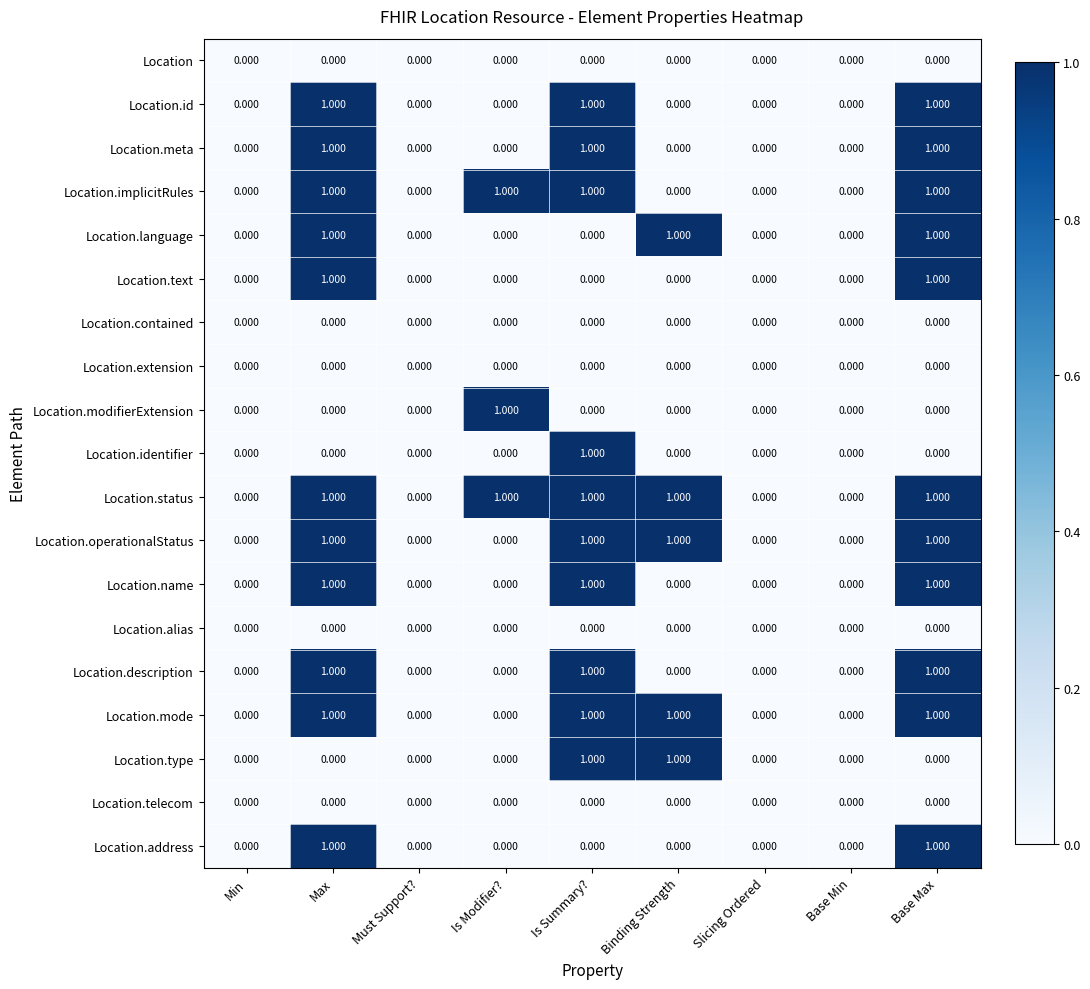

What is the spread (max minus min) of values at Binding Strength?

1